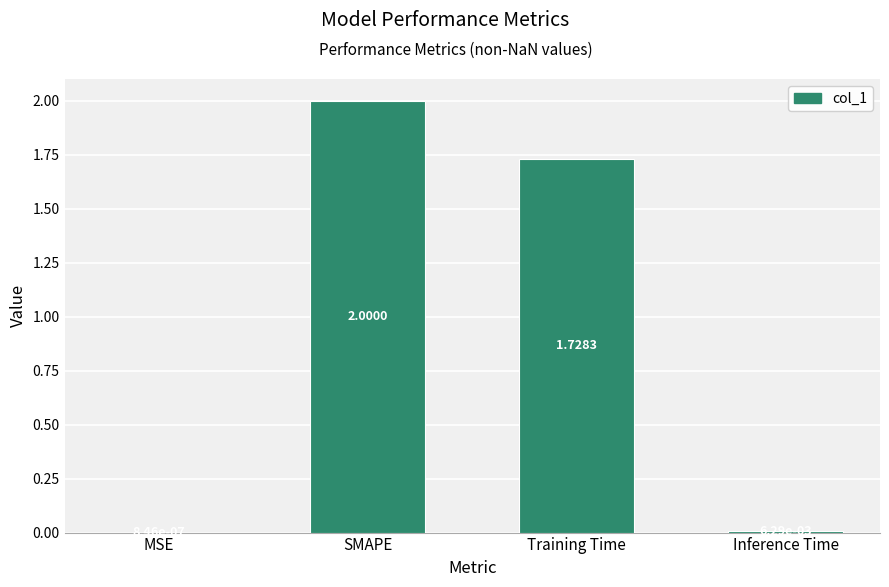

What value does the data have at SMAPE?

2.0